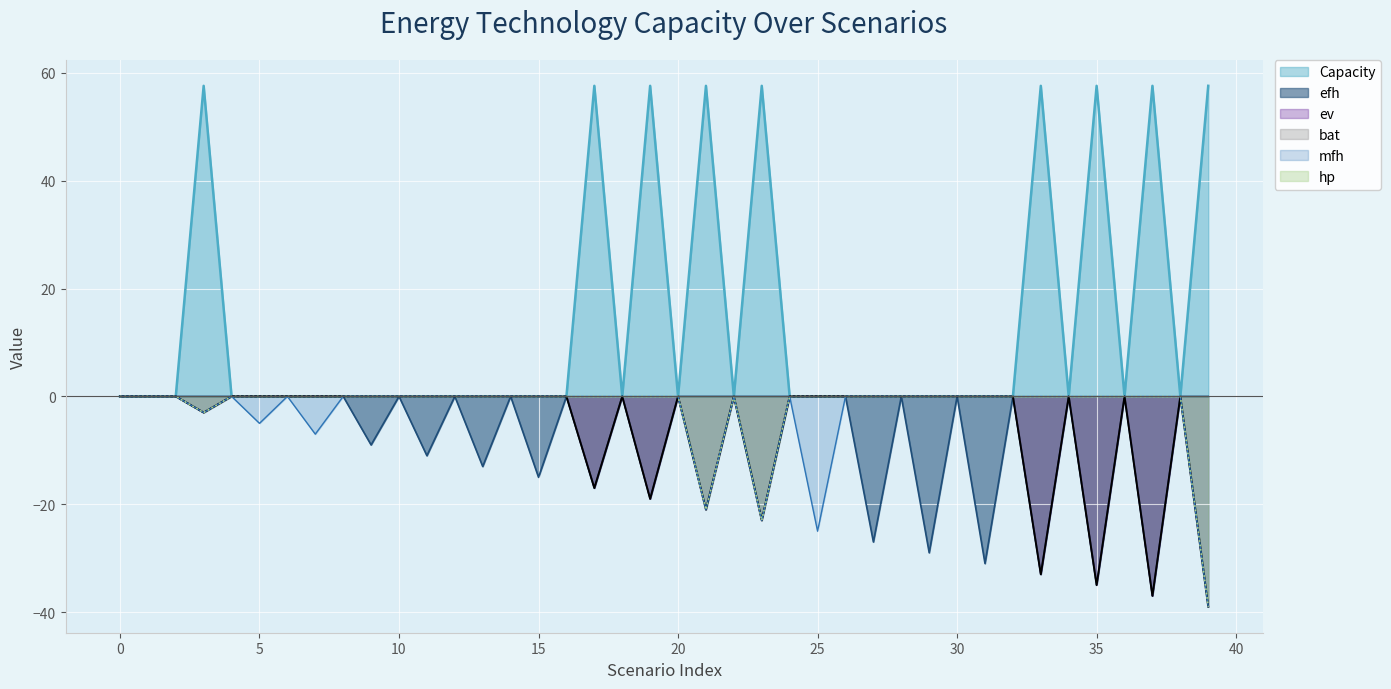

What is the maximum value for Capacity?

57.6